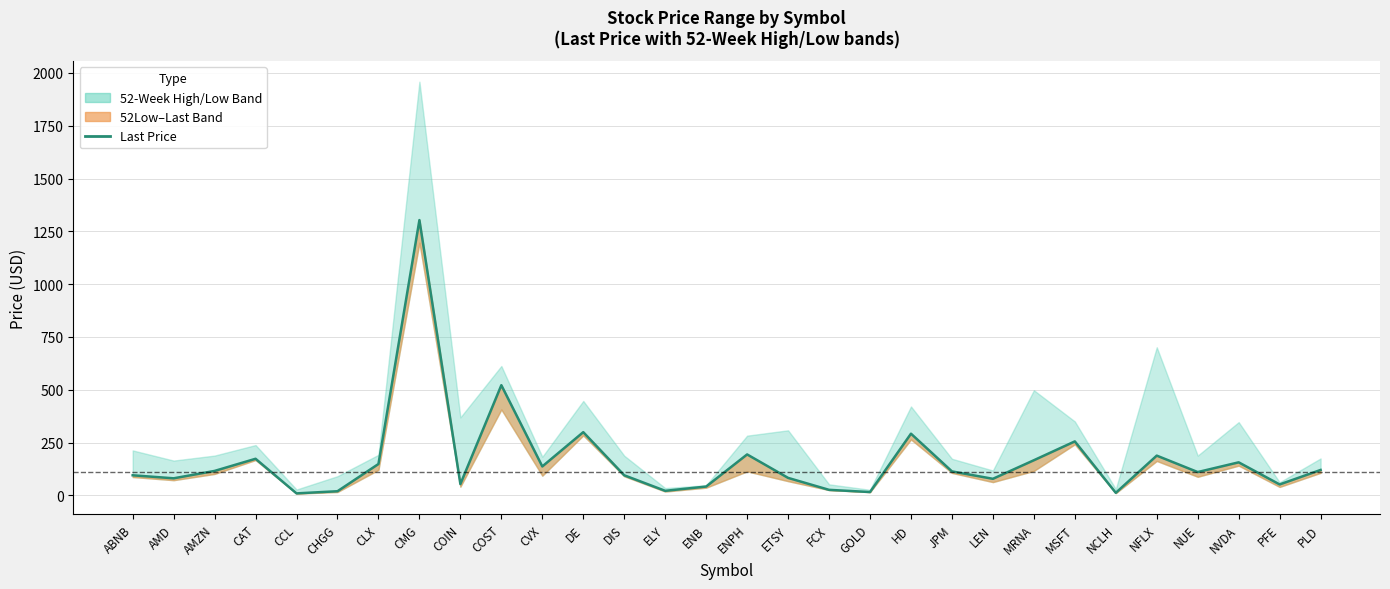

Rank the categories by value from highest to lowest.

CMG, COST, DE, HD, MSFT, ENPH, NFLX, CAT, MRNA, NVDA, CLX, CVX, PLD, AMZN, JPM, NUE, DIS, ABNB, ETSY, AMD, LEN, COIN, PFE, ENB, FCX, ELY, CHGG, GOLD, NCLH, CCL